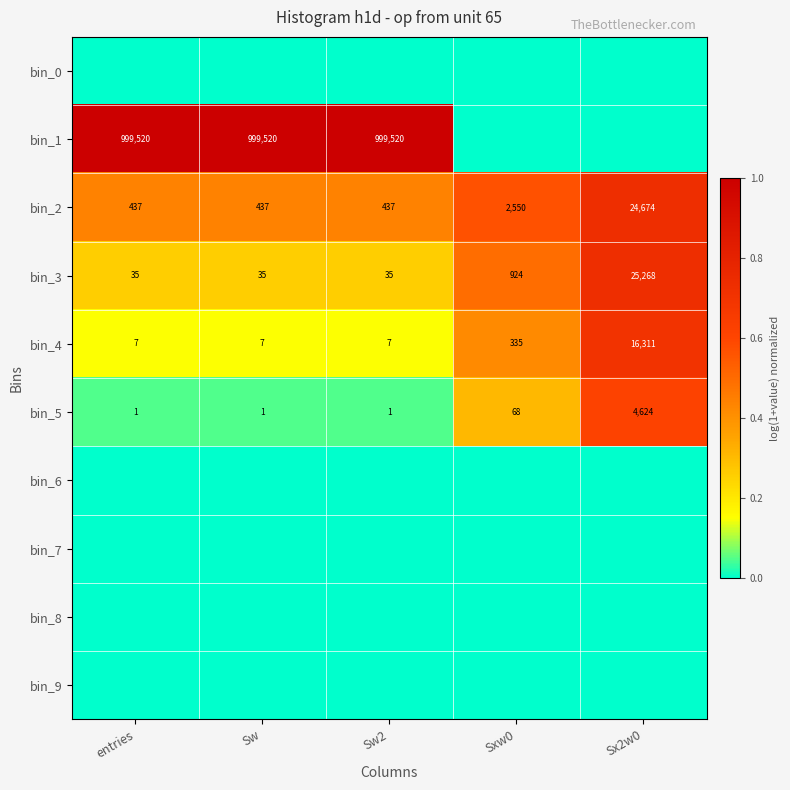

At which label is bin_2 closest to 12555?

Sxw0